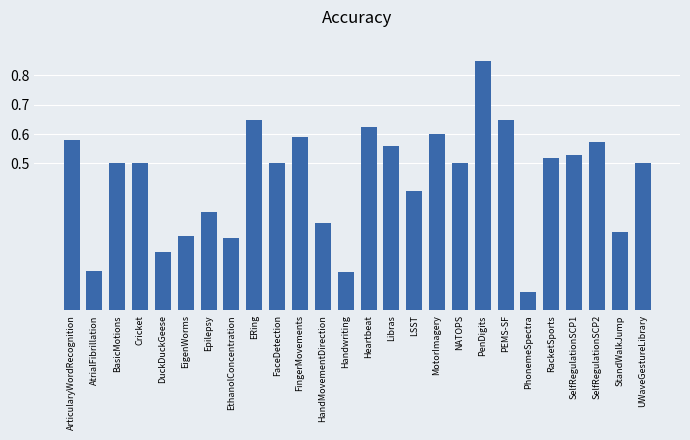

At which category does the chart reach its minimum across all series?

PhonemeSpectra